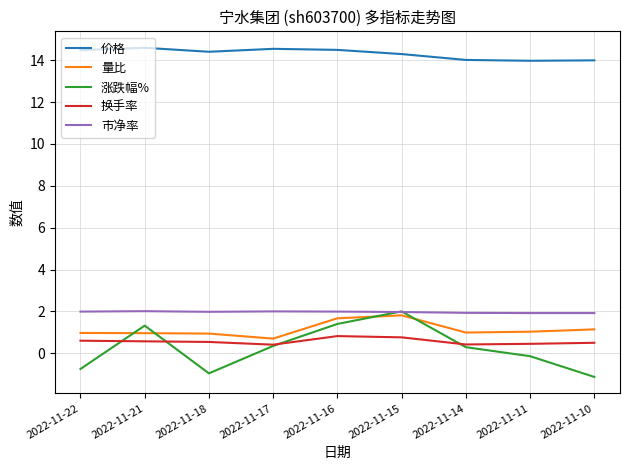

Which series changed the most between 2022-11-15 and 2022-11-14?

涨跌幅%